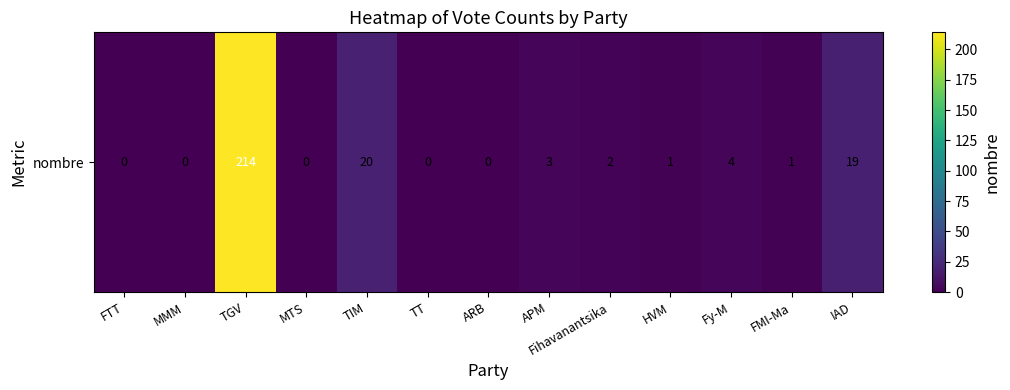

What is the sum of the values at Fy-M and APM?

7